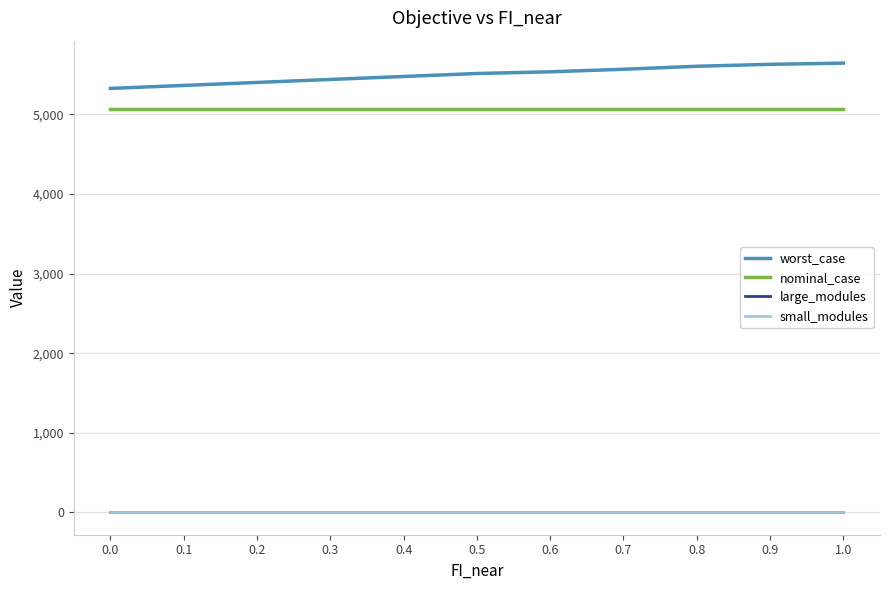

How many lines are shown in the chart?

4